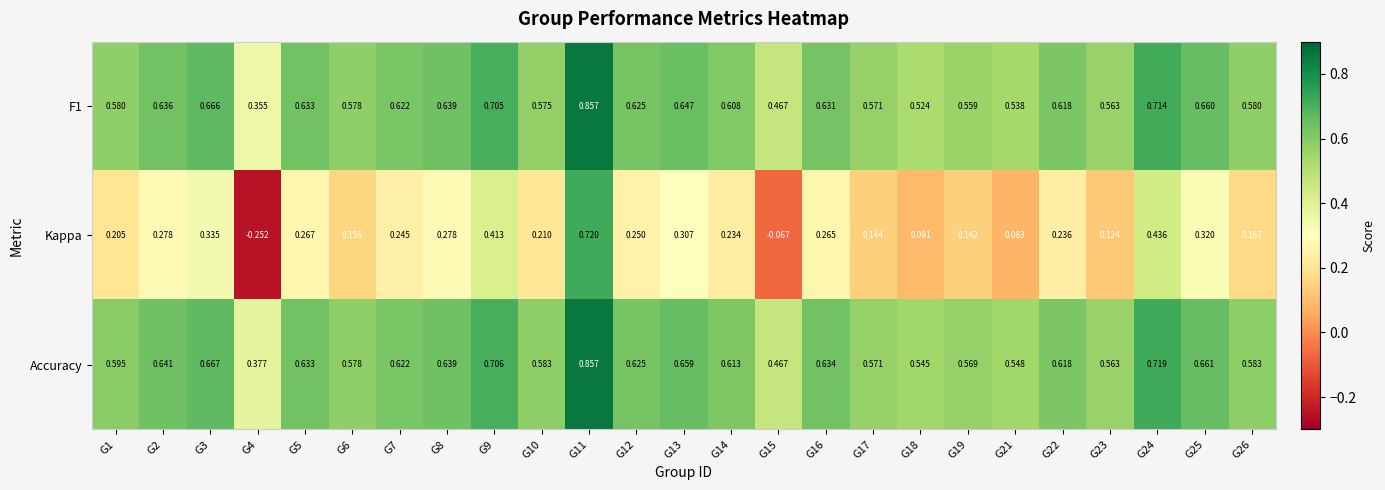

Between G8 and G13, which series saw the biggest shift?

Kappa